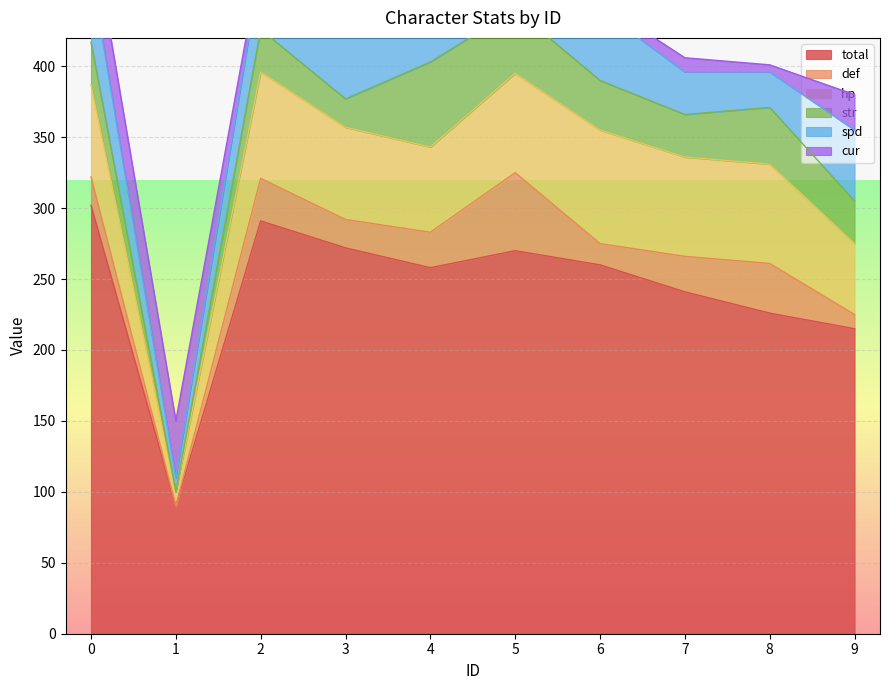

True or false: hp and spd cross at least once.

False